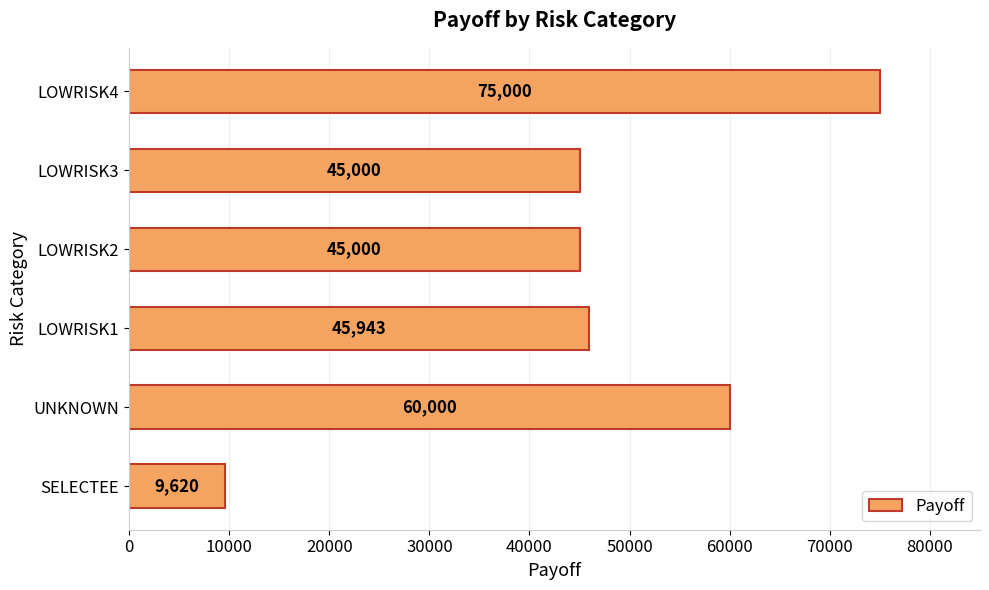

Where is the data nearest to the value 42309?

LOWRISK2